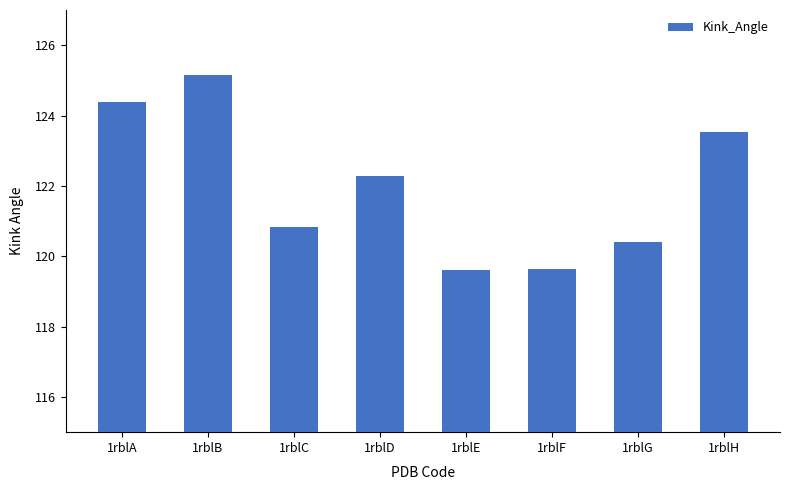

What is the difference between the maximum and minimum values?

5.5